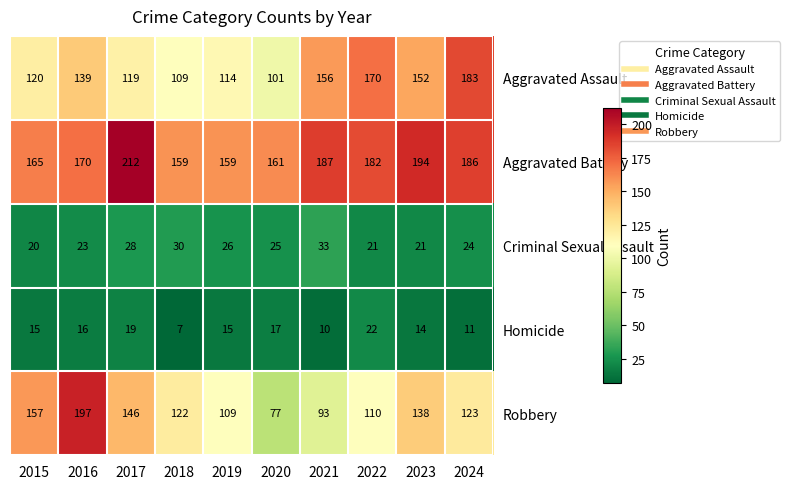

At which label is Homicide closest to 14?

2023